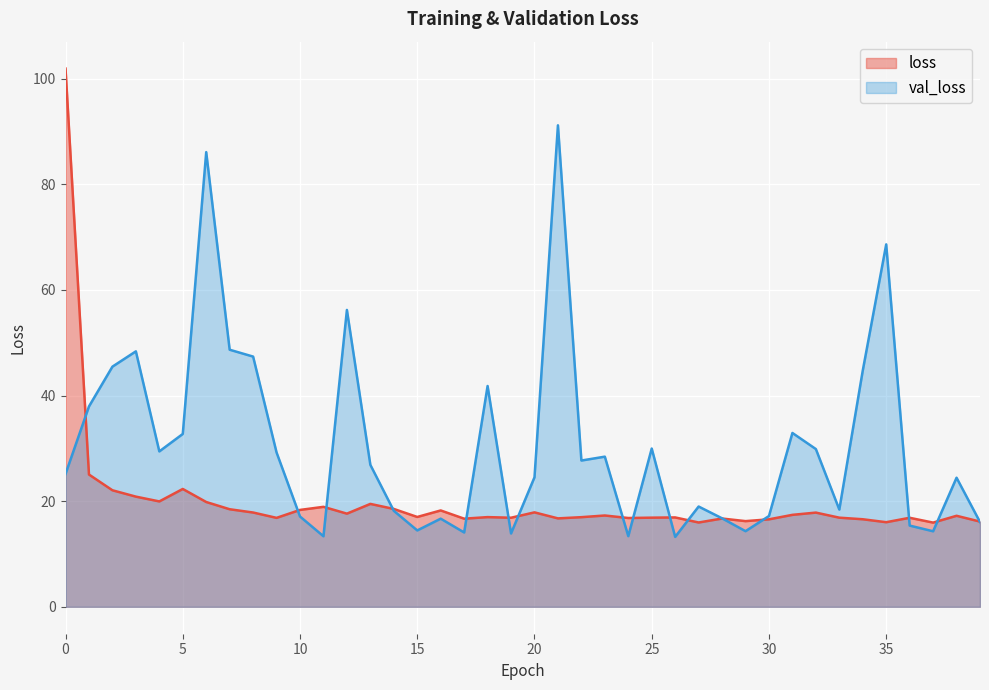

Rank the series by their maximum value, from lowest to highest.

val_loss, loss